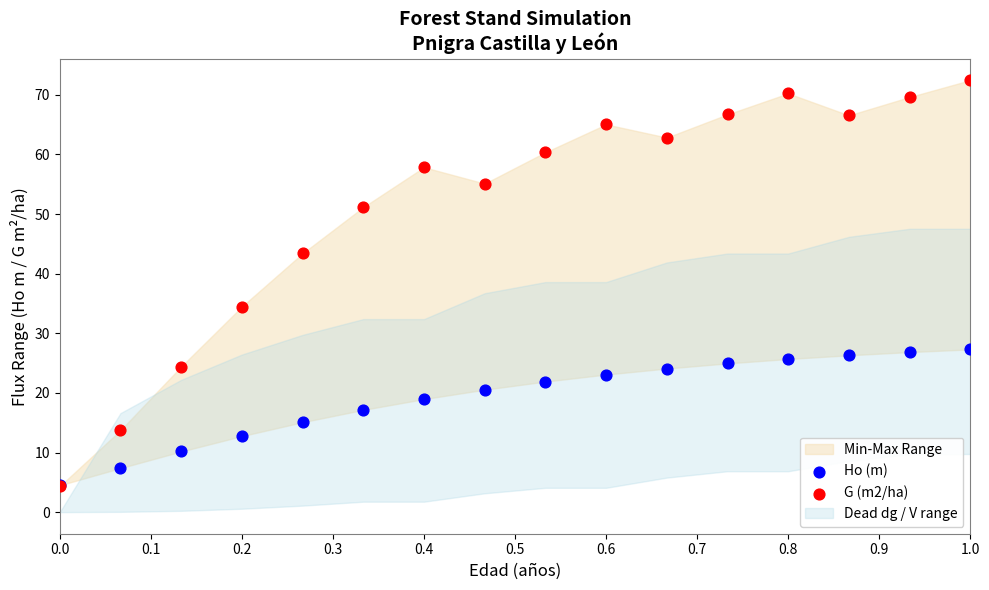

Which series reaches the minimum Y coordinate?

G (m2/ha)